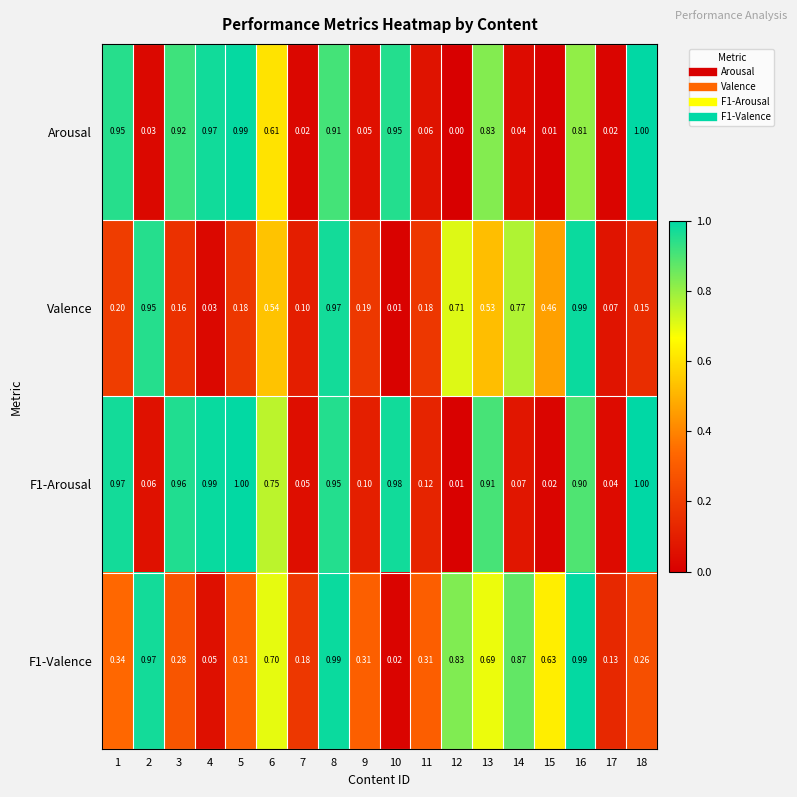

Which series has the largest range (max minus min)?

Arousal